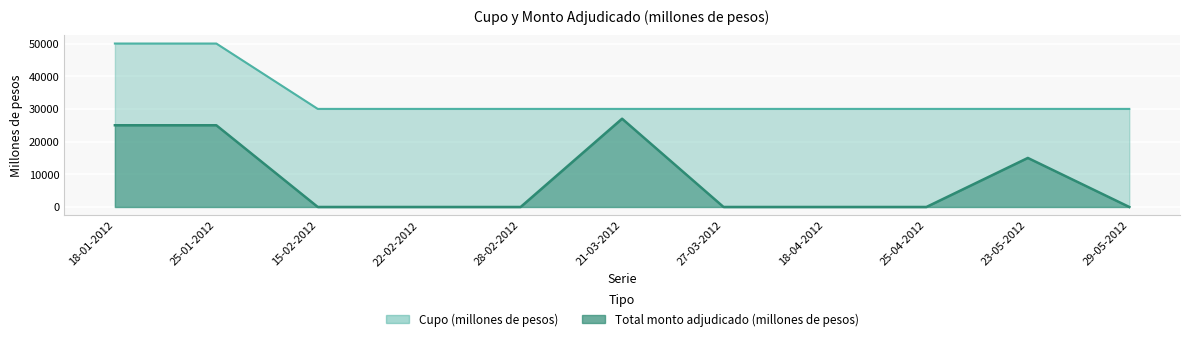

Rank the categories by Total monto adjudicado (millones de pesos) value from lowest to highest.

15-02-2012, 22-02-2012, 28-02-2012, 27-03-2012, 18-04-2012, 25-04-2012, 29-05-2012, 23-05-2012, 18-01-2012, 25-01-2012, 21-03-2012